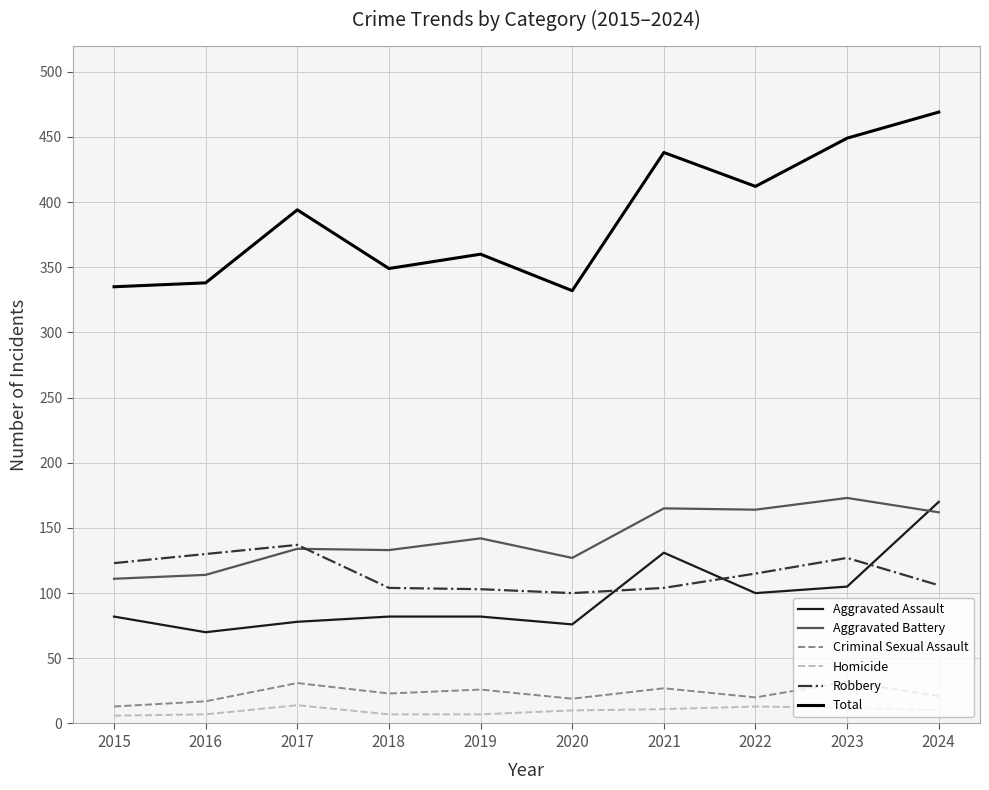

Does the chart have visible grid lines?

Yes